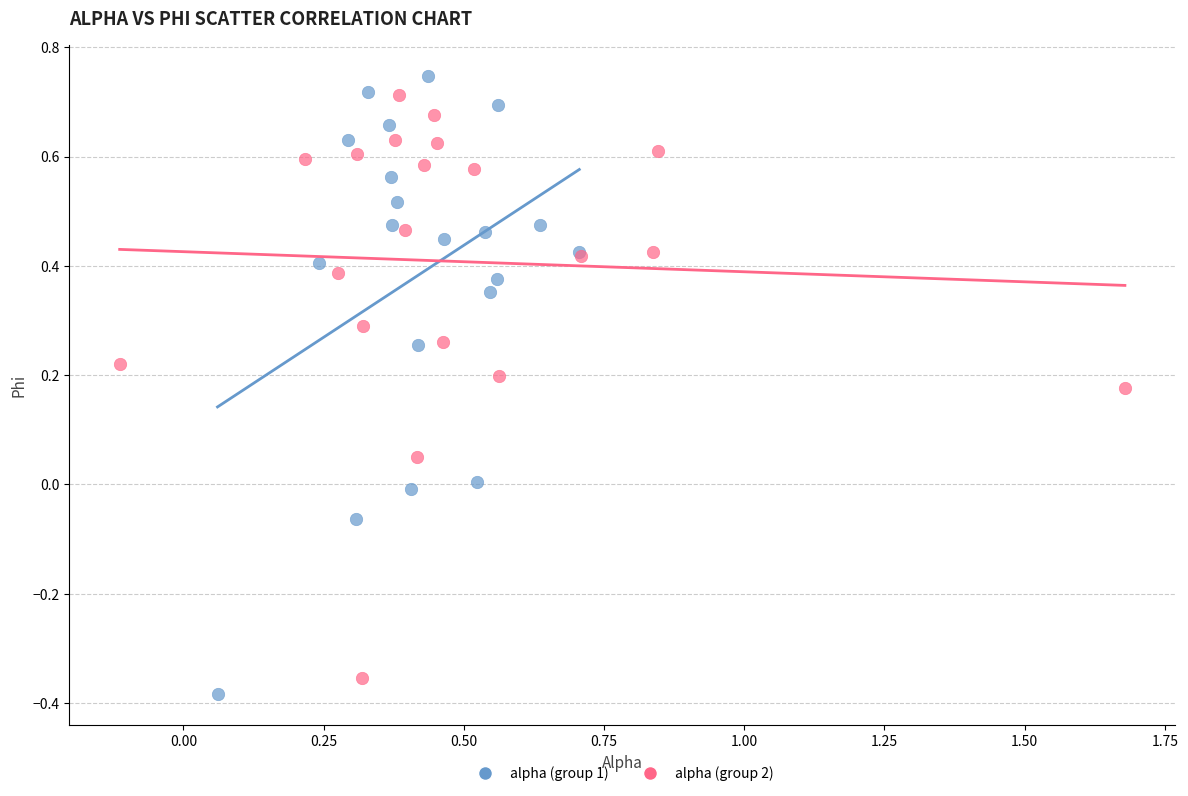

Which series has the widest spread of Y values?

alpha (group 1)